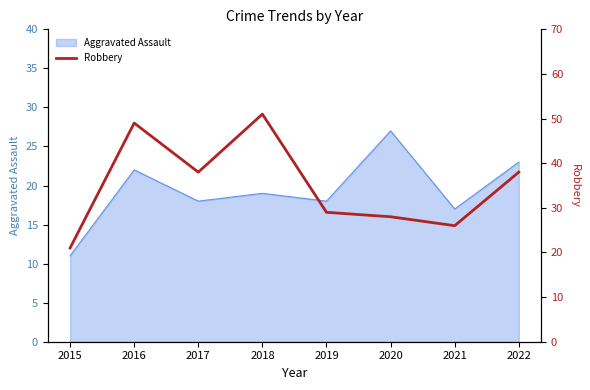

The value of Aggravated Assault at 2019 is 18. True or false?

True